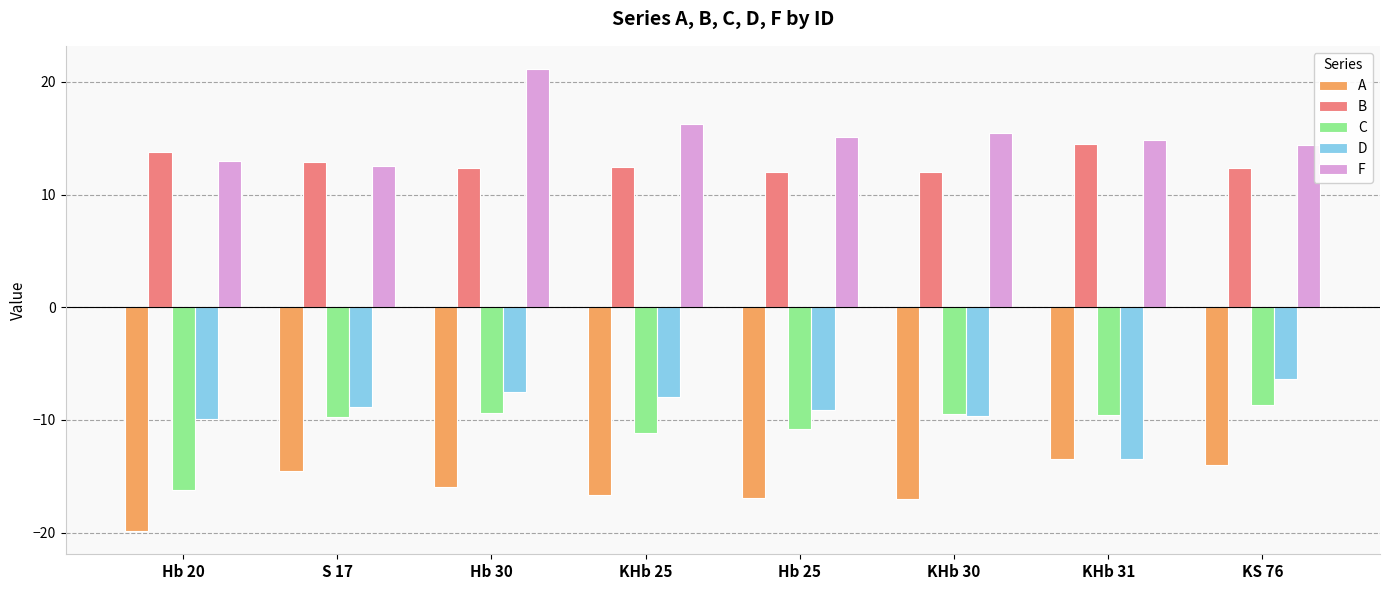

What are all the series names shown in the legend?

A, B, C, D, F